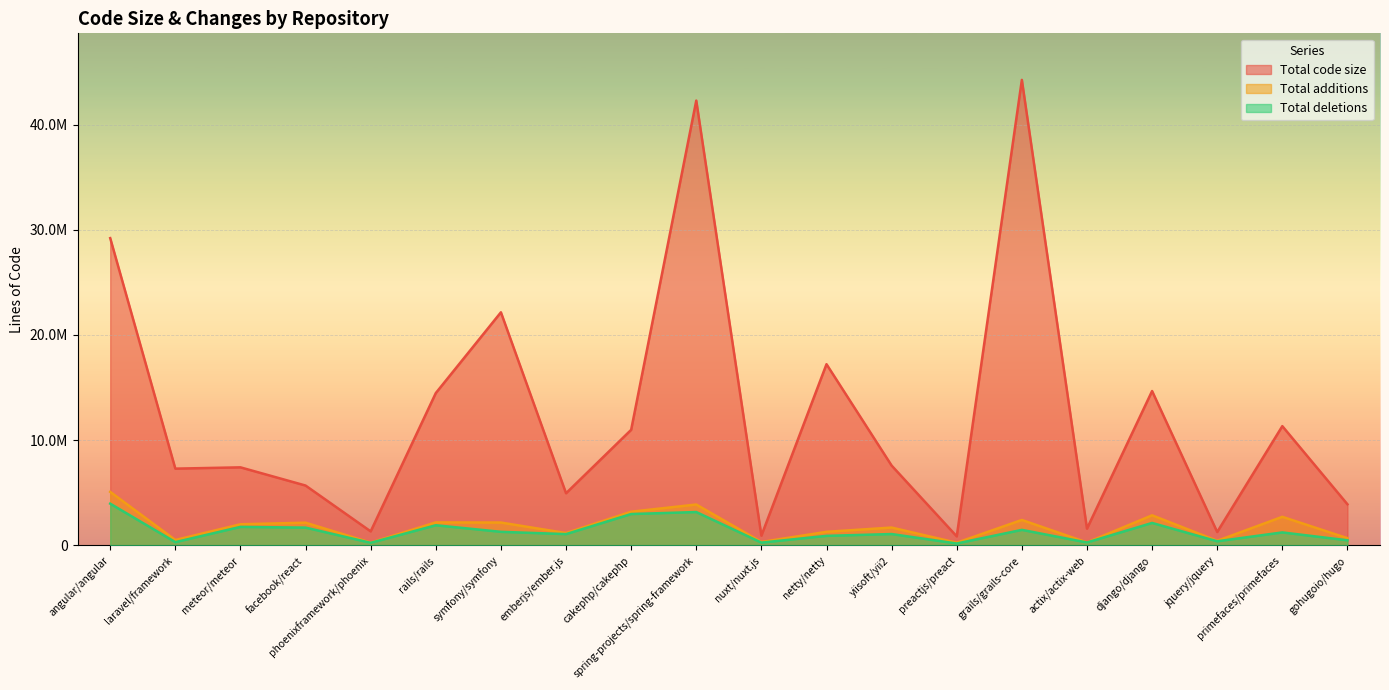

Where is Total code size nearest to the value 22548111?

symfony/symfony